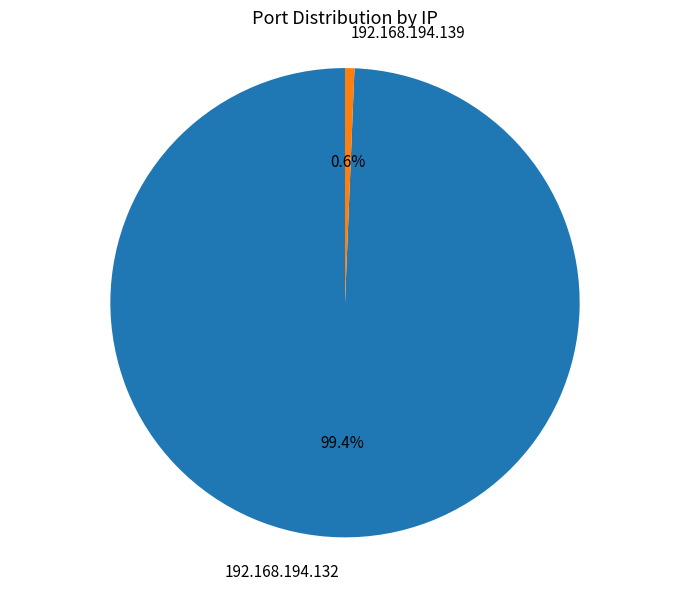

Count the number of slices in the pie.

2